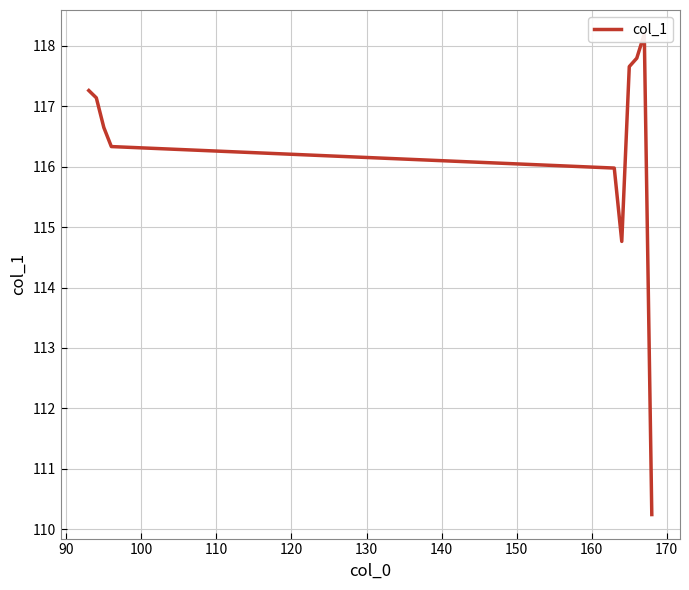

How many points are lower than both their immediate neighbors (excluding endpoints)?

1